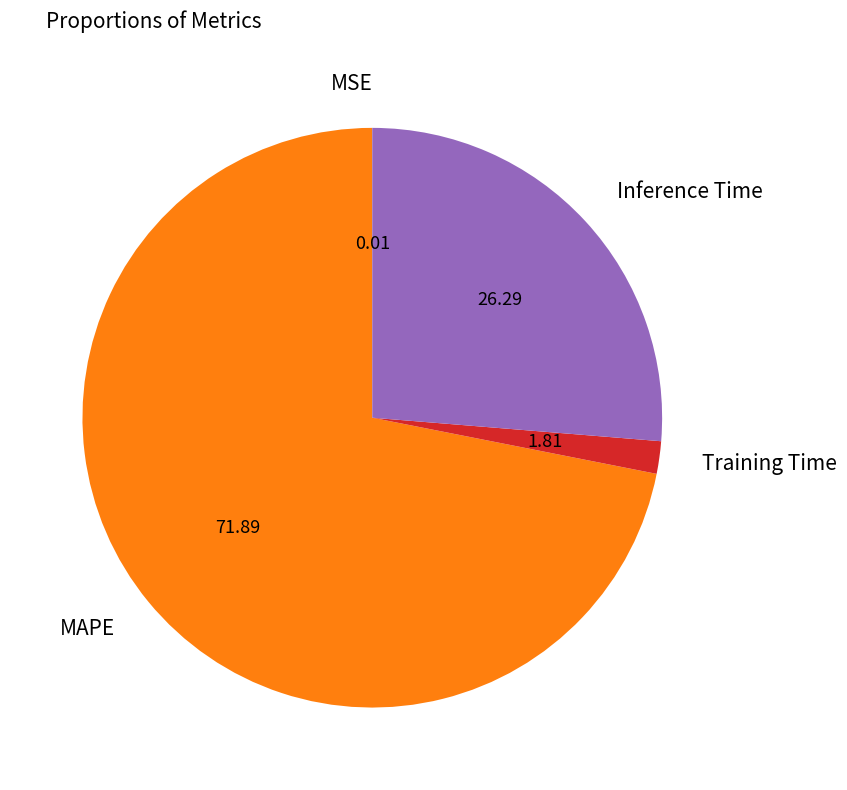

Between MAPE and Inference Time, which is larger?

MAPE